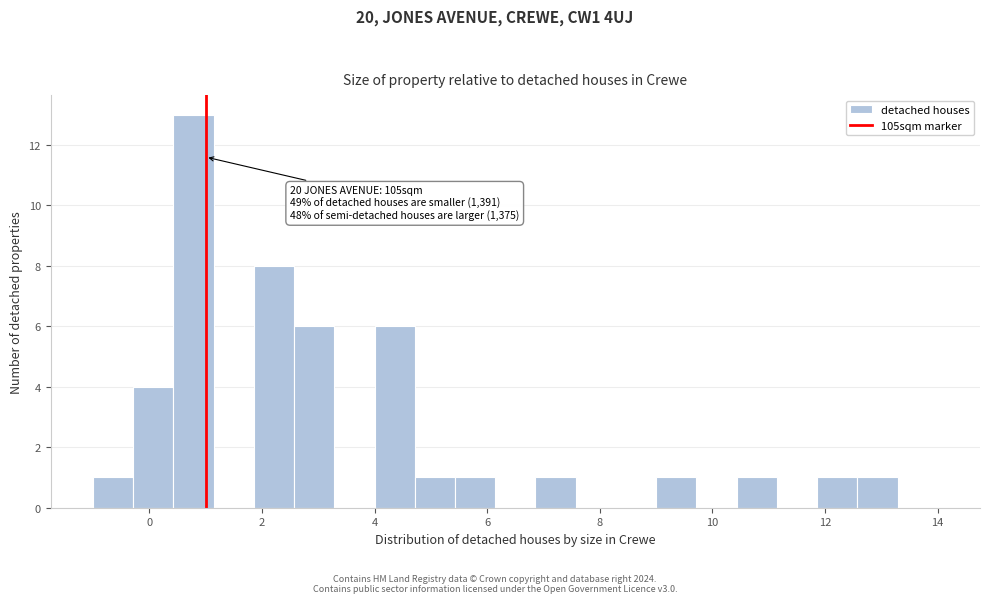

Around what value on the x-axis is the tallest bar? Give the approximate position of its centre, as read against the axis.

0.8